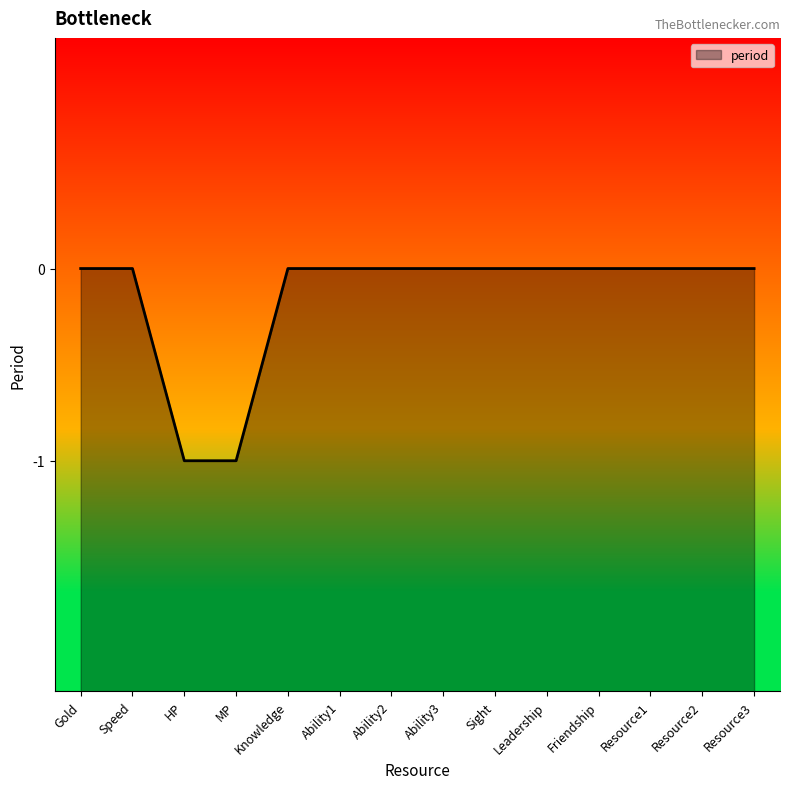

Reading left to right, list all the values displayed in this chart.

0	0	-1	-1	0	0	0	0	0	0	0	0	0	0